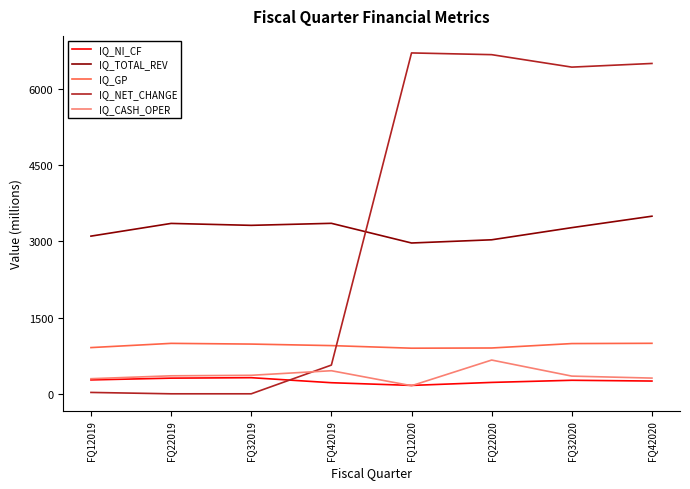

What is the spread (max minus min) of values at FQ22020?

6446